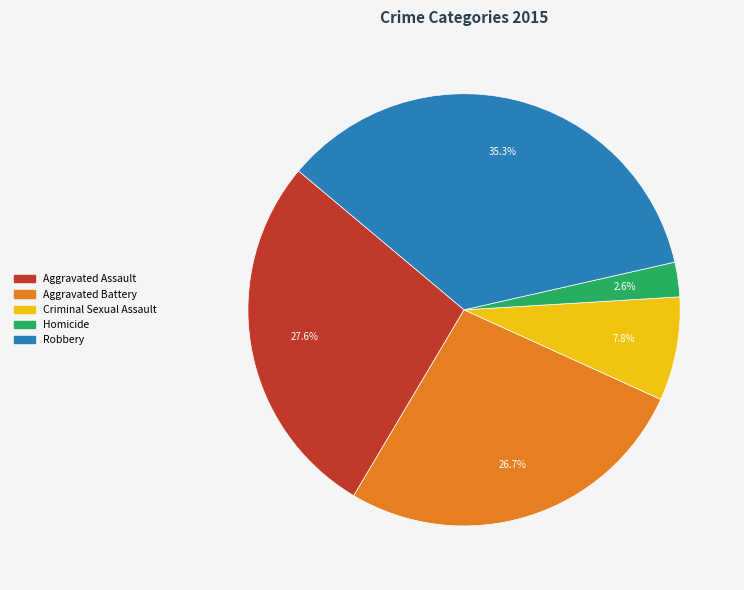

To the nearest percent, what is the difference between the largest and smallest slice percentages?

33%